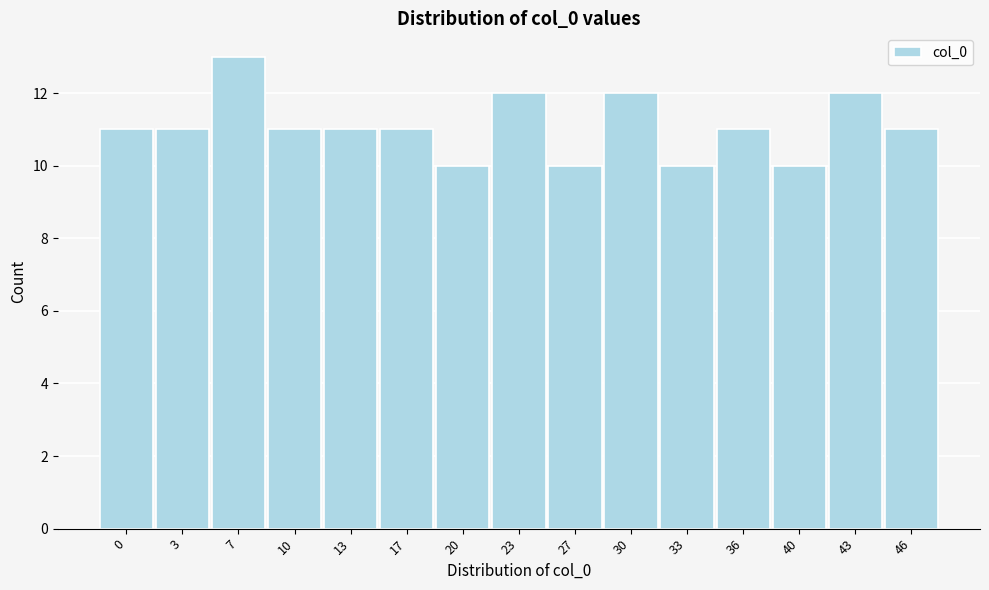

Reading right to left, extract all data points from this chart.

11	12	10	11	10	12	10	12	10	11	11	11	13	11	11